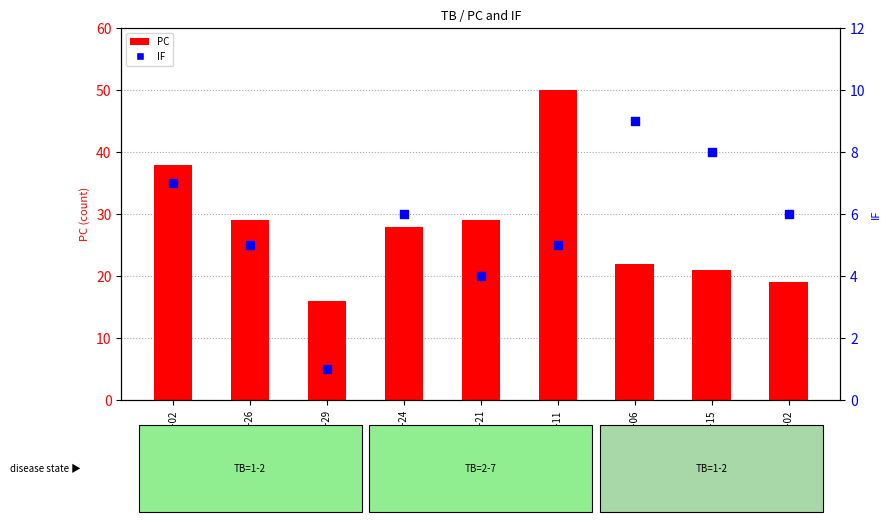

Which series has the largest total across all categories?

PC